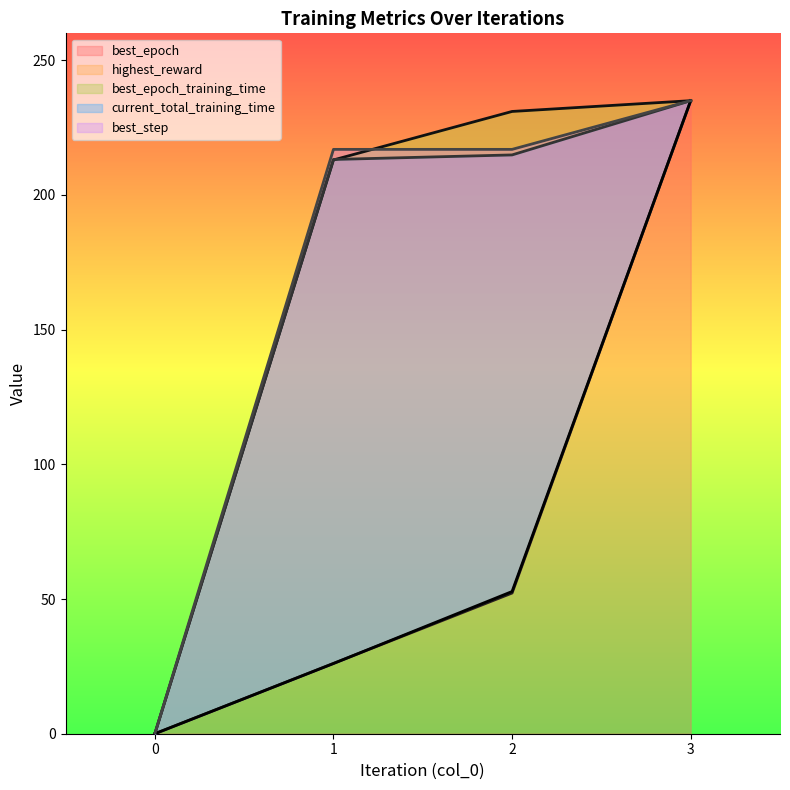

Between 2 and 1, which is larger?

2